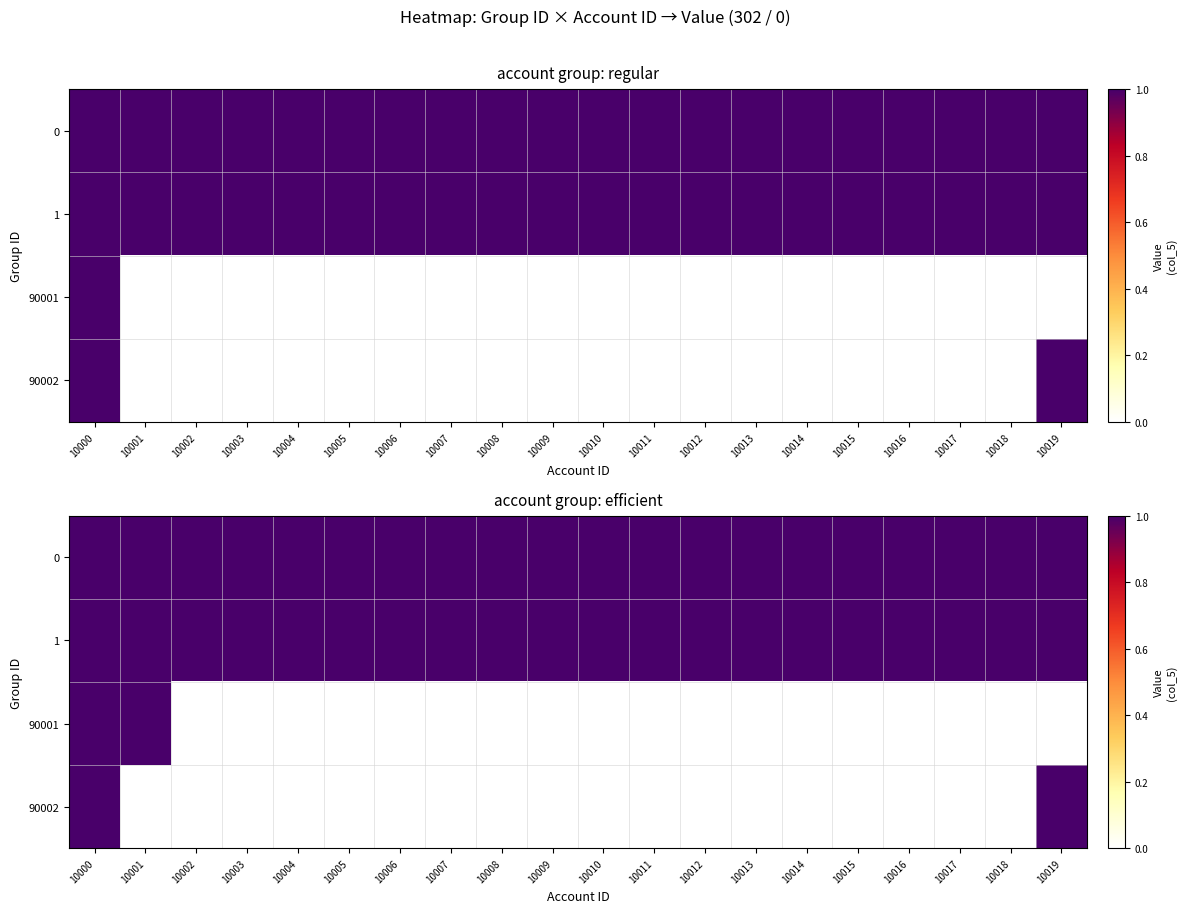

At how many categories does at least one series exceed 0?

20